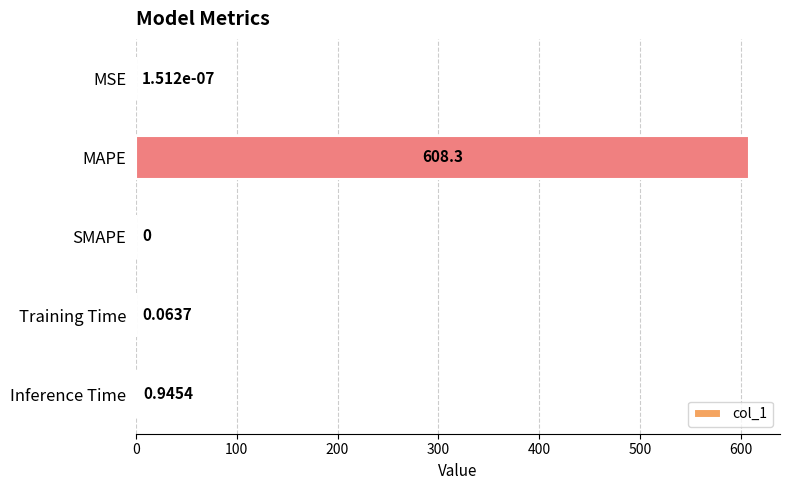

Which label corresponds to the largest value in the chart?

MAPE